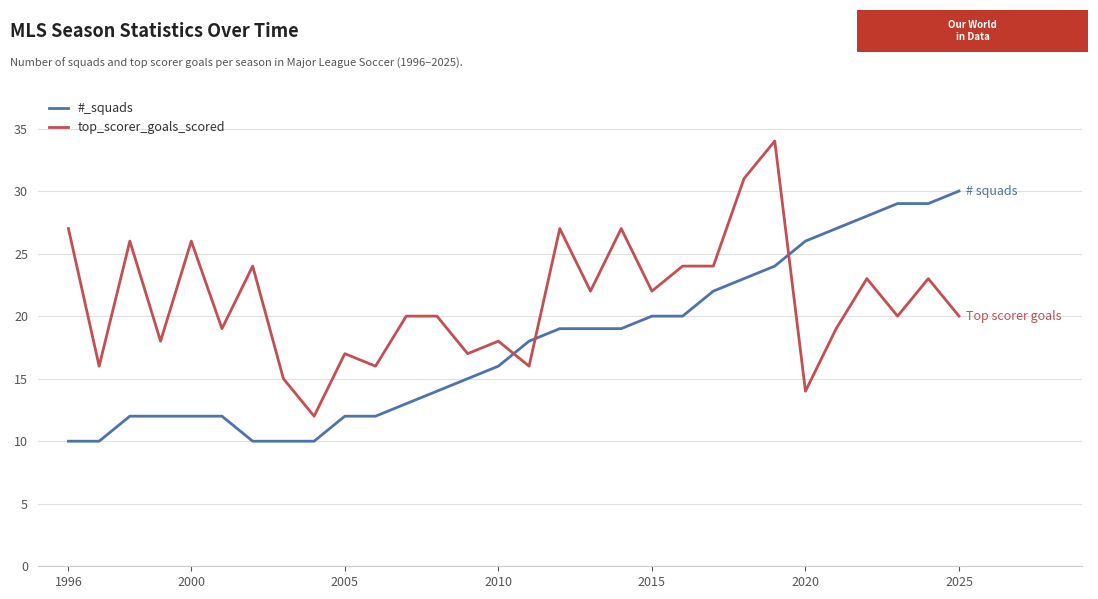

Does the chart display data point markers on the line(s)?

No